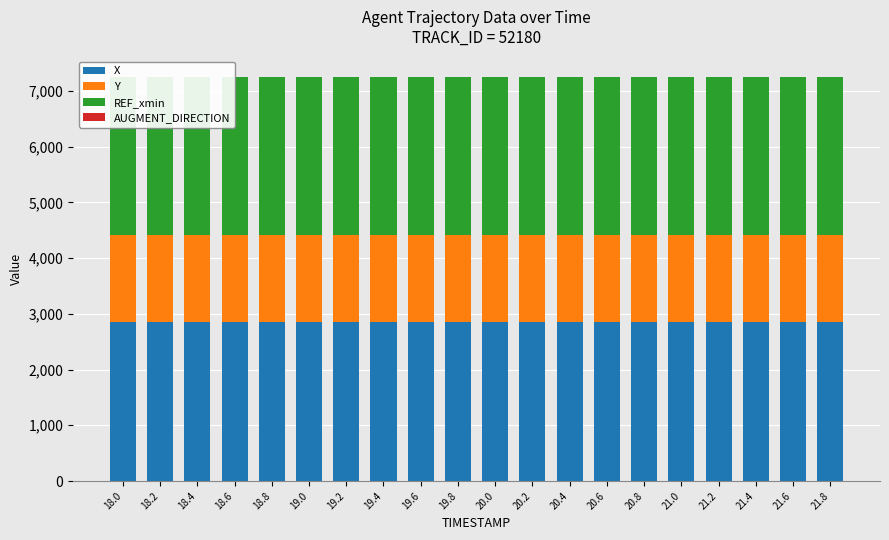

Which series has the largest range (max minus min)?

Y